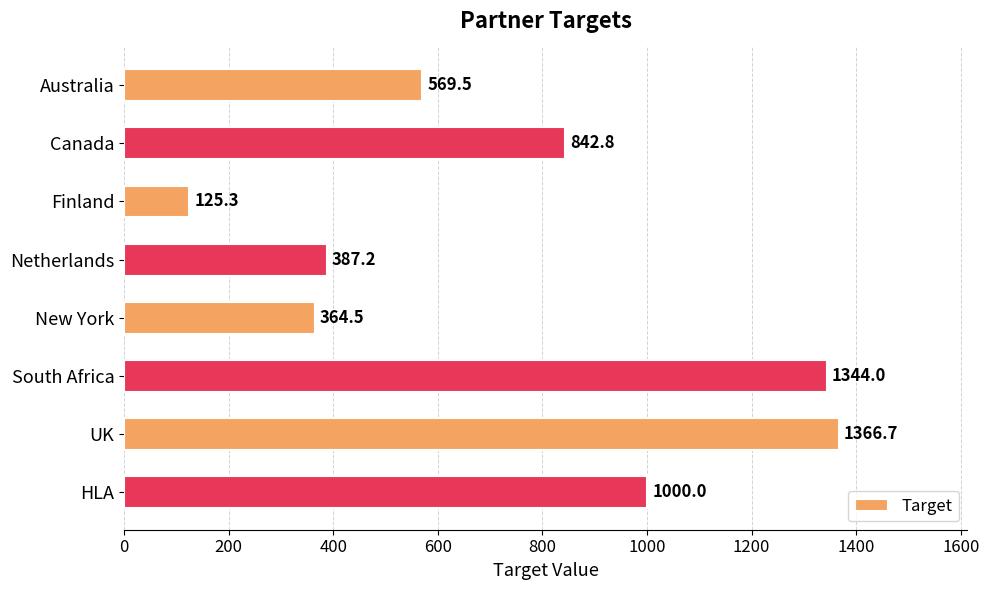

Rank the categories by value from highest to lowest.

UK, South Africa, HLA, Canada, Australia, Netherlands, New York, Finland